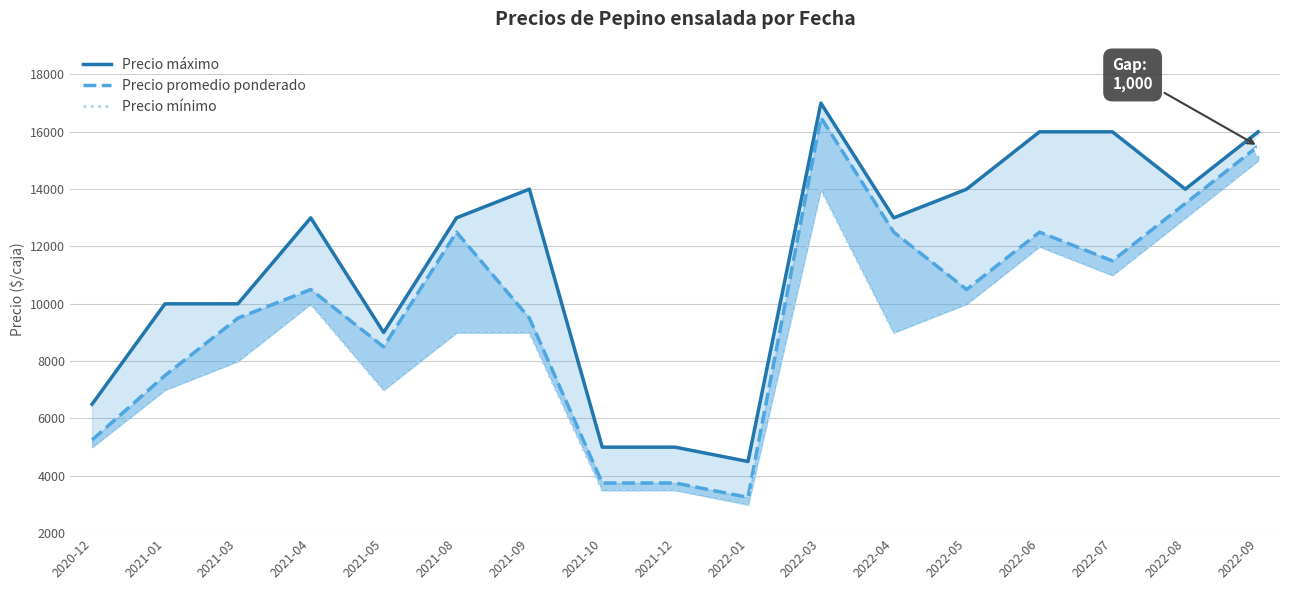

What is the difference between the maximum and minimum values in the Precio mínimo series?

12000